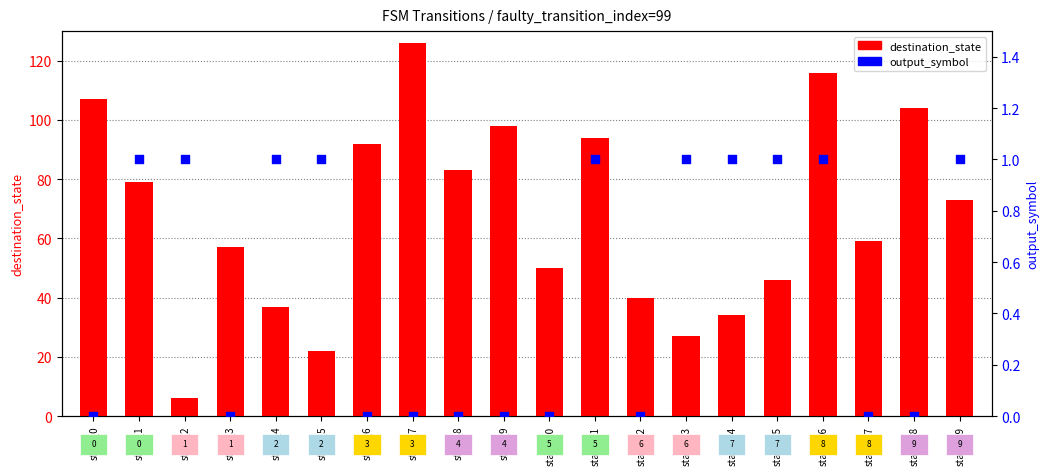

Which series has the largest total across all categories?

destination_state